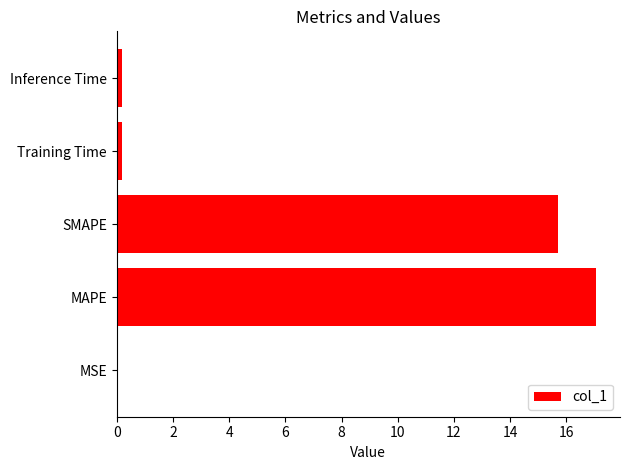

What is the average value?

6.6